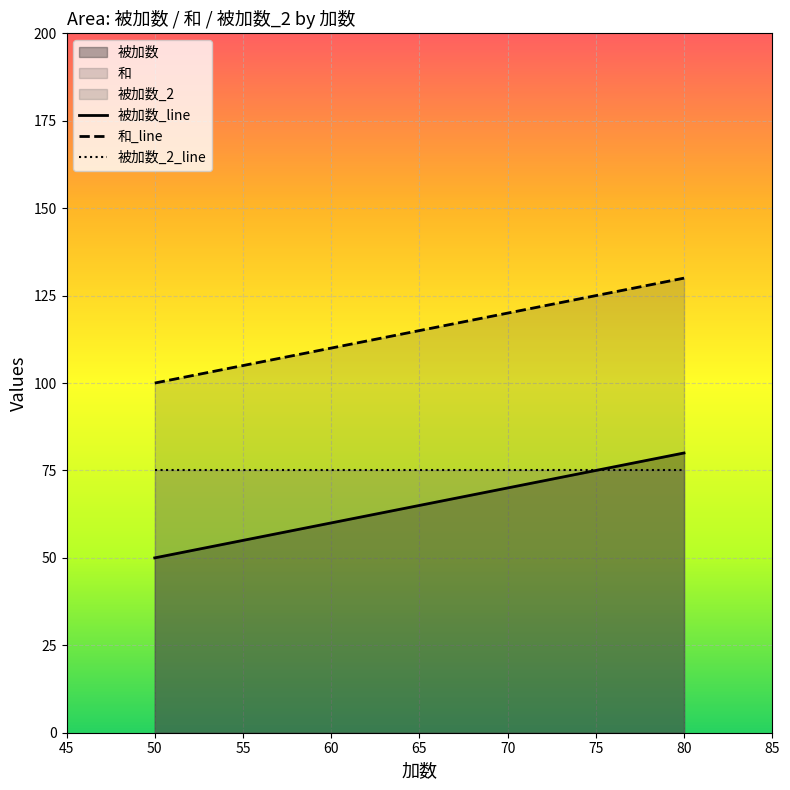

True or false: 和 has more than 0 interior local peaks.

False